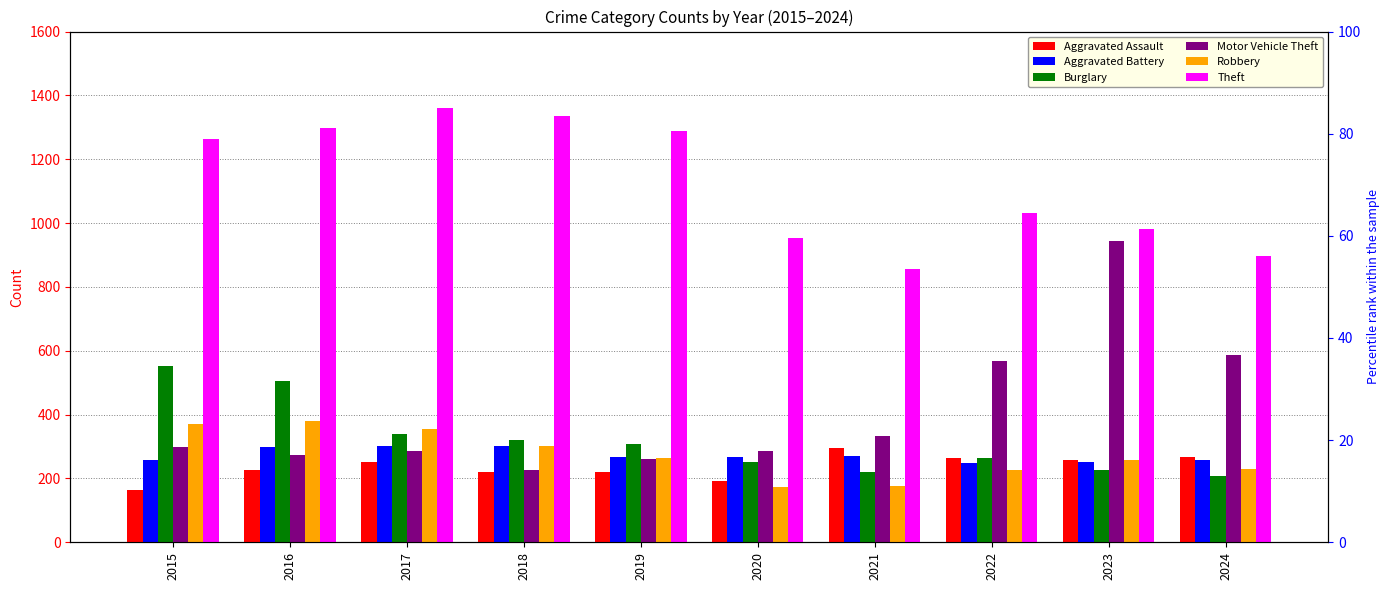

Between 2022 and 2024, which is larger?

2024